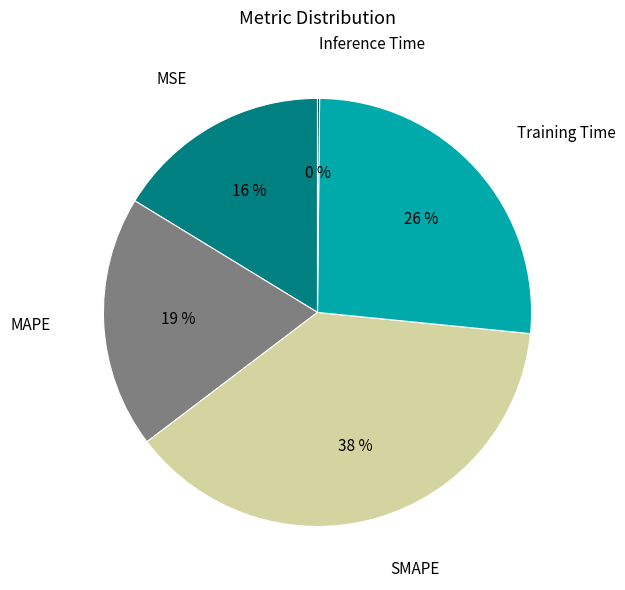

To the nearest percent, what is the average slice percentage?

20%